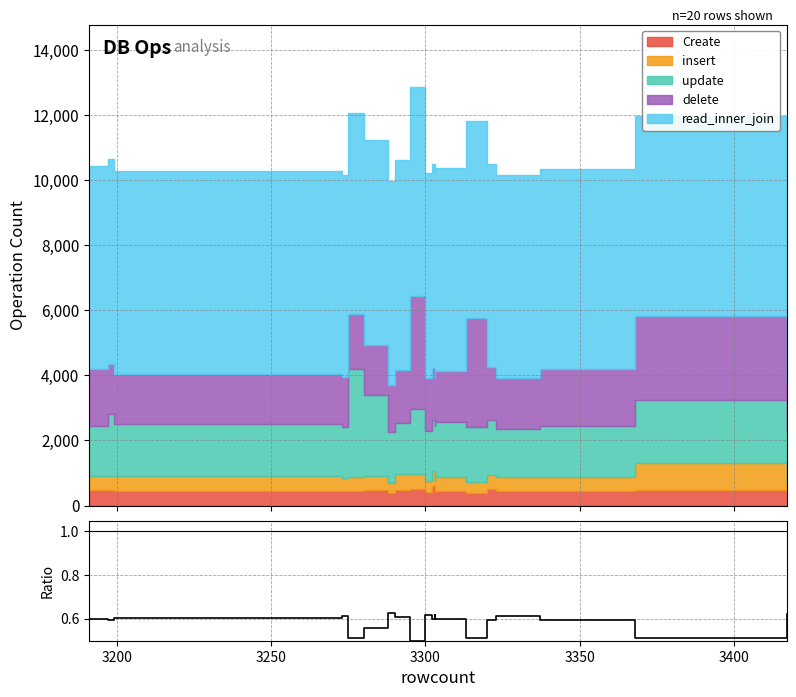

What is the difference between the maximum and minimum values?

0.1